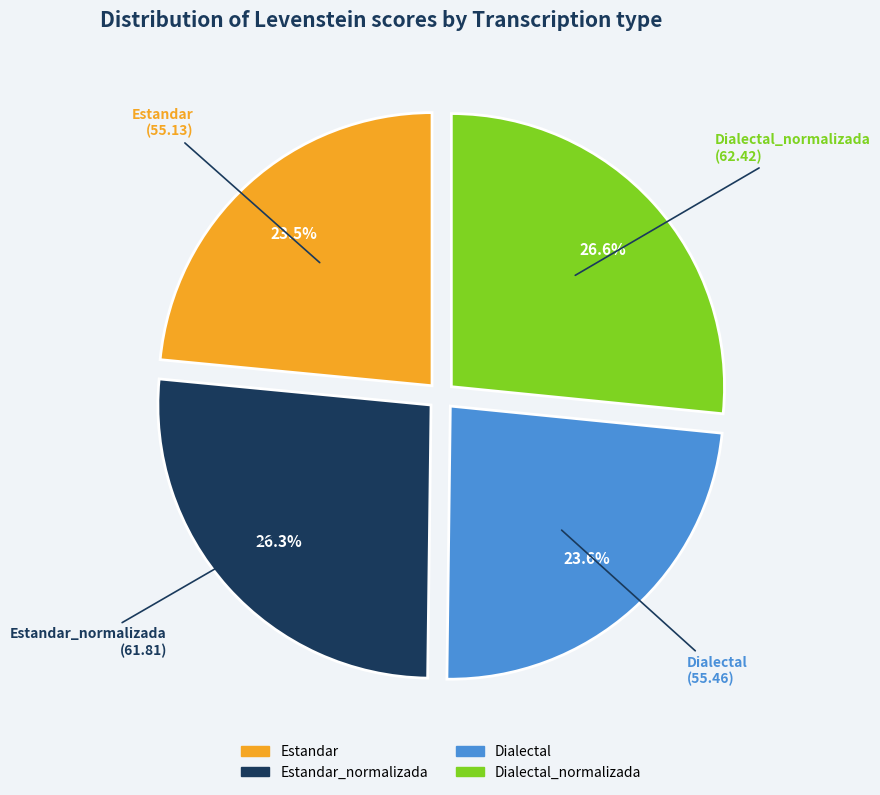

Is there a majority slice in this chart?

No